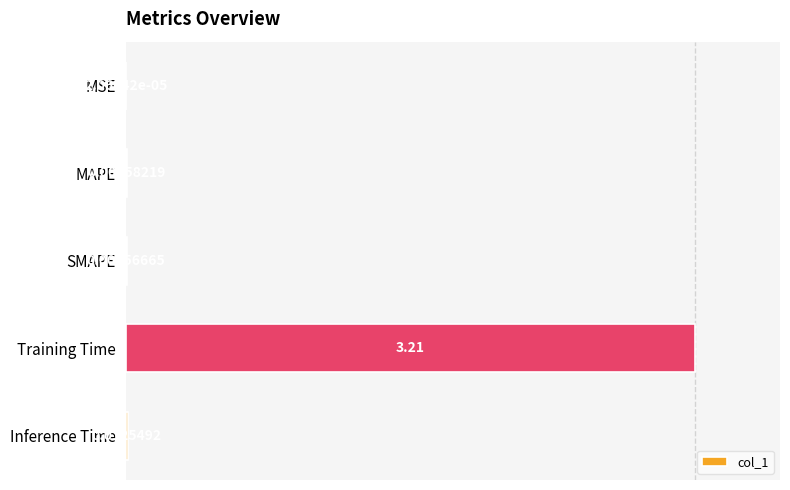

At which label is the value closest to 1?

Inference Time